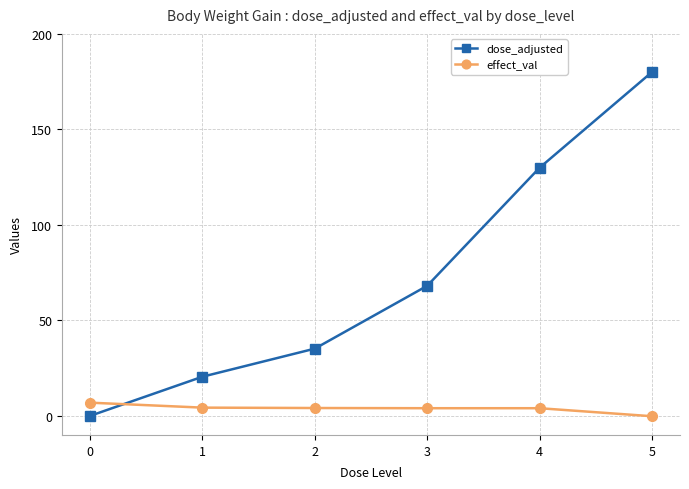

What is the sum of the effect_val values at 3 and 4?

8.0